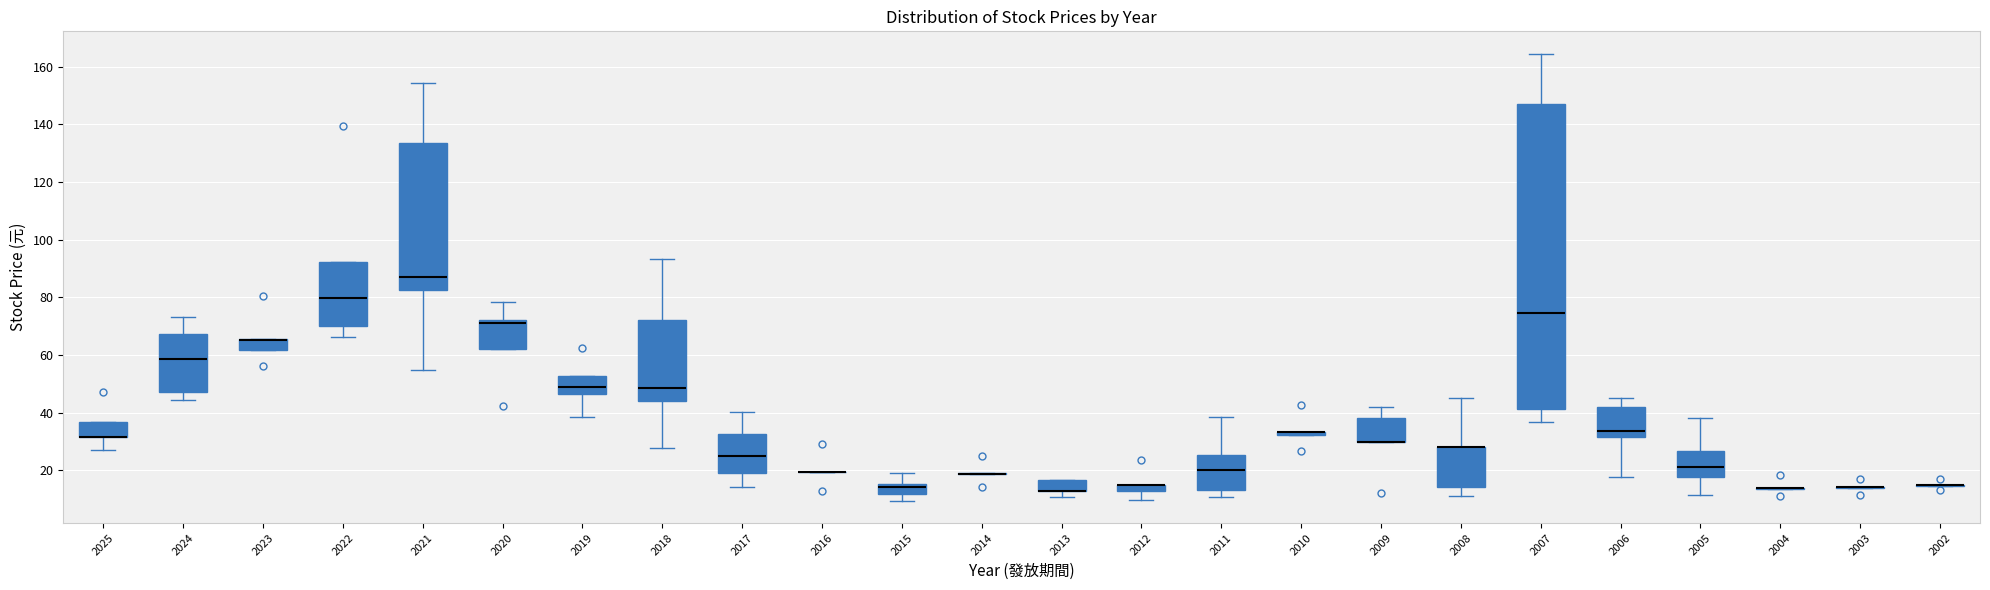

Which box is the tallest, from its lower edge to its upper edge?

2007